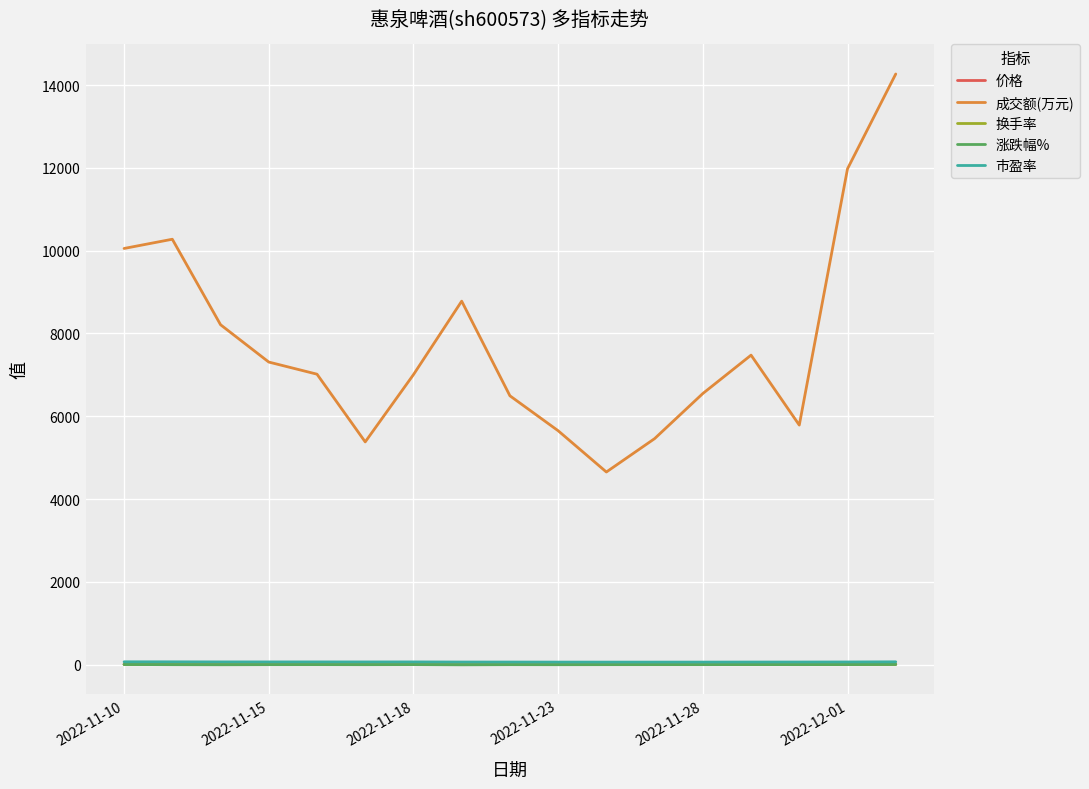

What is the smallest value displayed?

-4.3